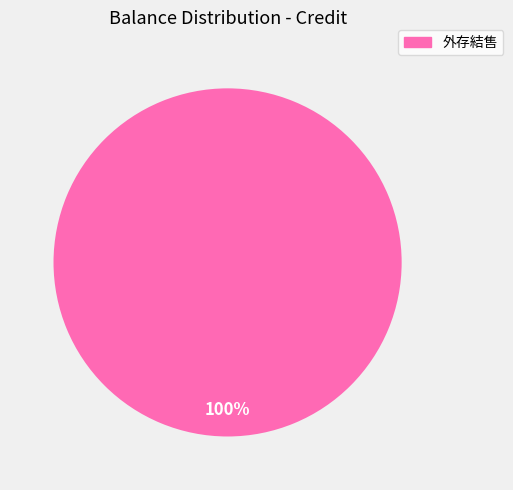

The 外存結售 slice represents 100% of the pie. True or false?

True